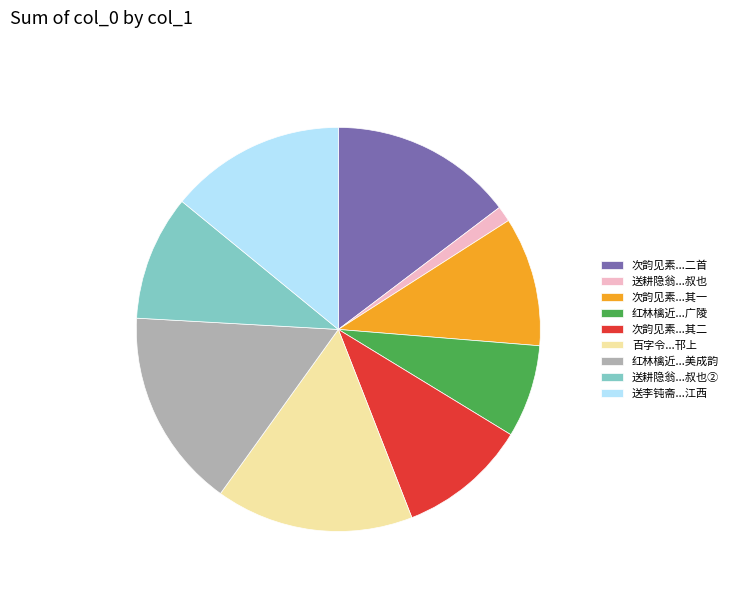

Is there a majority slice in this chart?

No